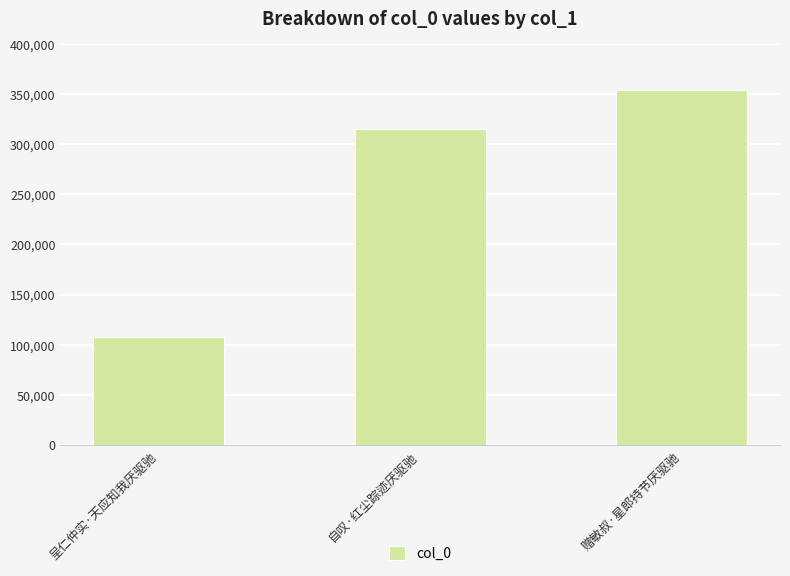

Rank the categories by value from highest to lowest.

赠敏叔·星郎持节厌驱驰, 自叹·红尘踪迹厌驱驰, 呈仁仲实·天应知我厌驱驰